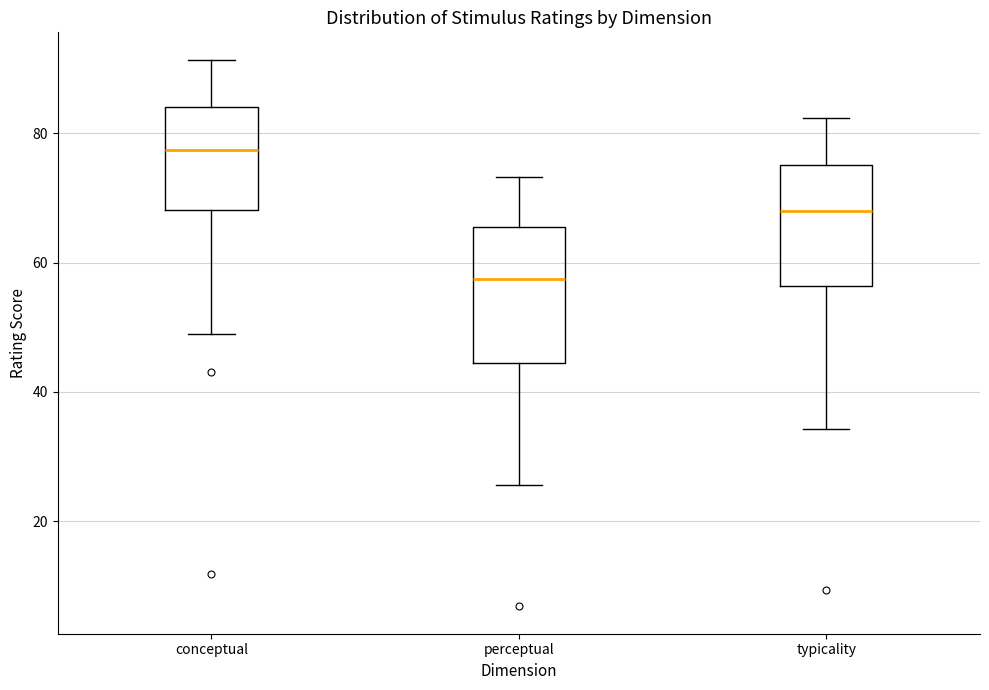

Reading left to right, read every box against the y-axis: the position of its median line, the range the box covers, and the ends of its whiskers. The values are not printed on the chart, so give them approximately, as read against the axis.

conceptual: median 78, box 68 to 84, whiskers 50 to 92
perceptual: median 58, box 44 to 66, whiskers 26 to 74
typicality: median 68, box 56 to 76, whiskers 34 to 82